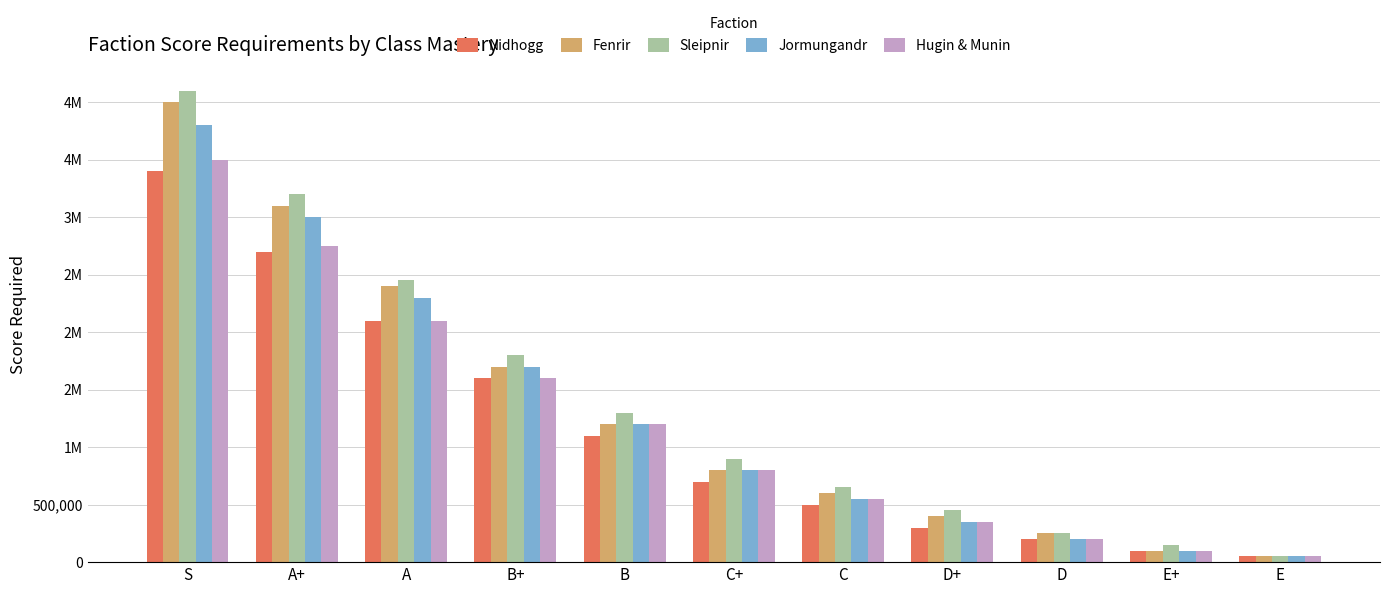

What are all the series names shown in the legend?

Nidhogg, Fenrir, Sleipnir, Jormungandr, Hugin & Munin